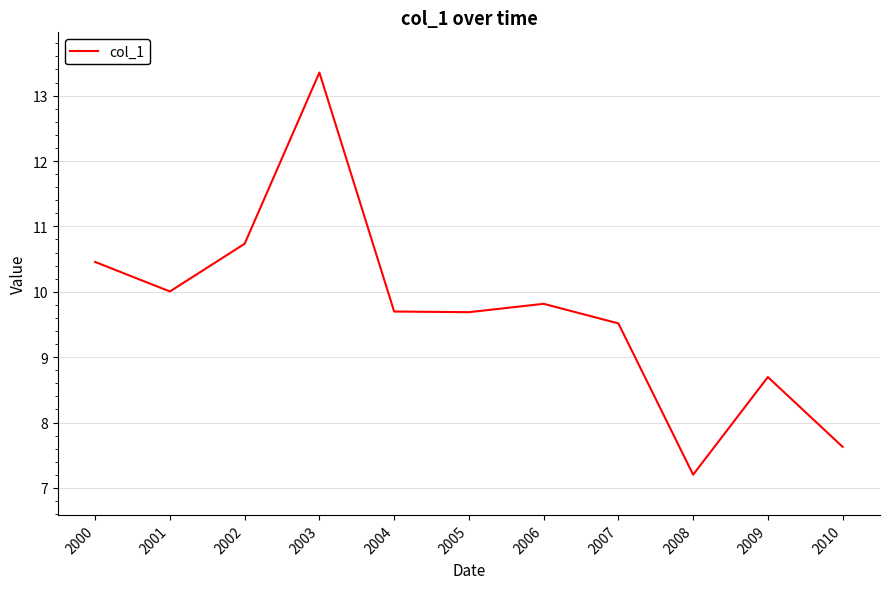

Approximately how many times larger is the value at 2005 compared to 2006?

1.0